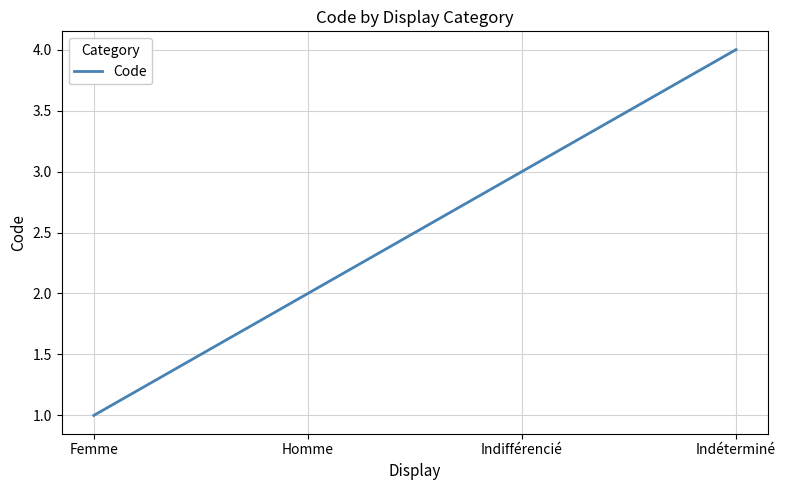

Approximately how many times larger is the value at Femme compared to Indifférencié?

0.3